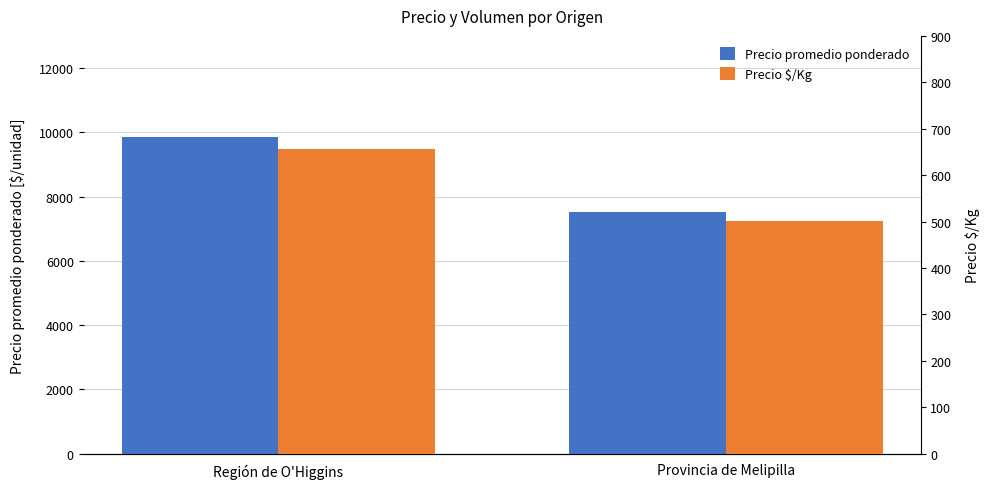

Reading right to left, transcribe all the data shown in this chart.

Precio promedio ponderado: Provincia de Melipilla=7522	Región de O'Higgins=9855
Precio $/Kg: Provincia de Melipilla=501	Región de O'Higgins=657